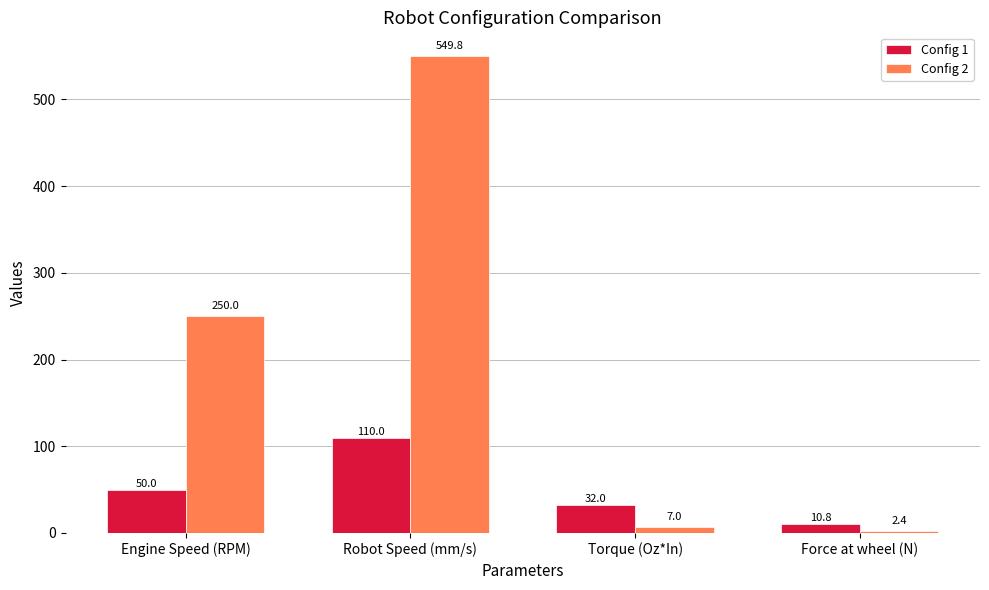

True or false: Config 1 has a value of 32.0 at Torque (Oz*In).

True